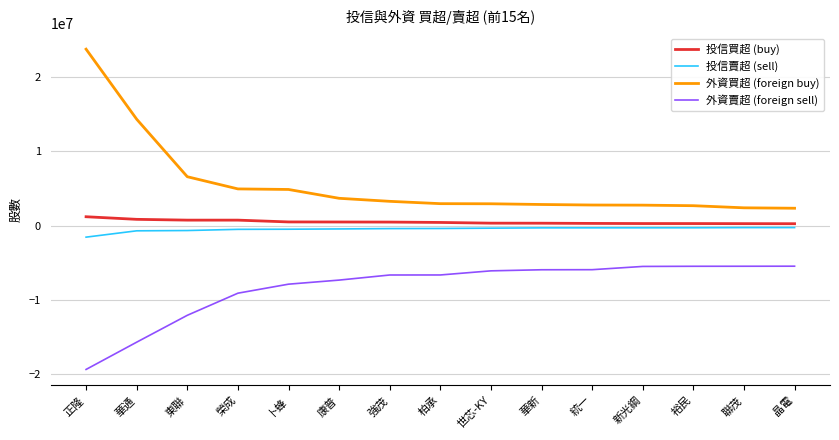

True or false: 投信賣超 (sell) and 外資賣超 (foreign sell) cross at least once.

False